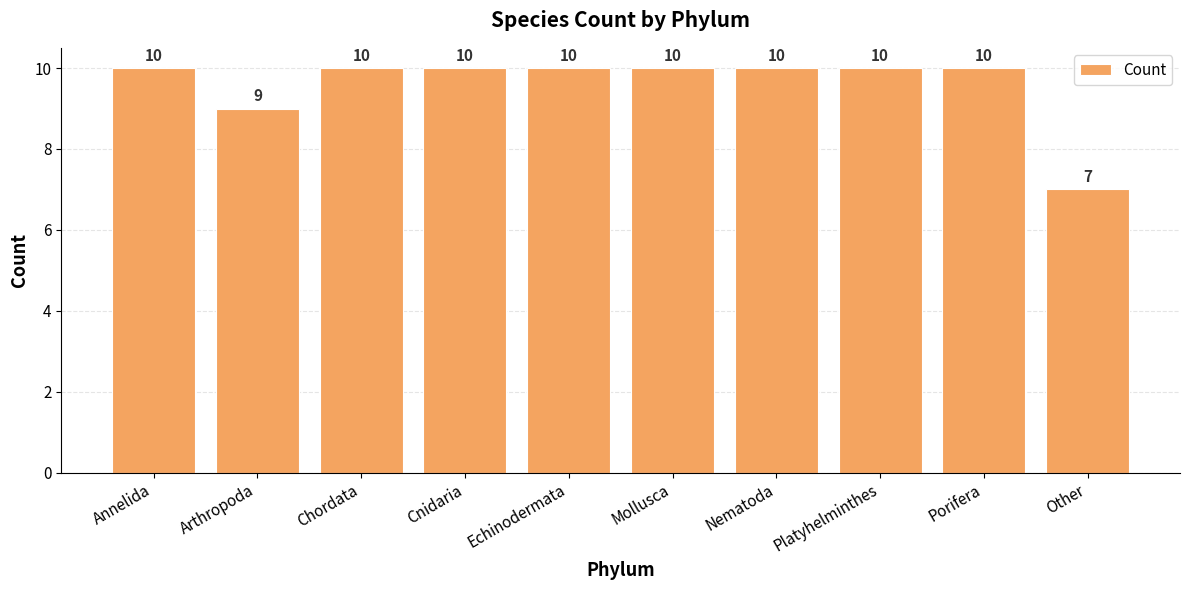

What is the sum of all values?

96